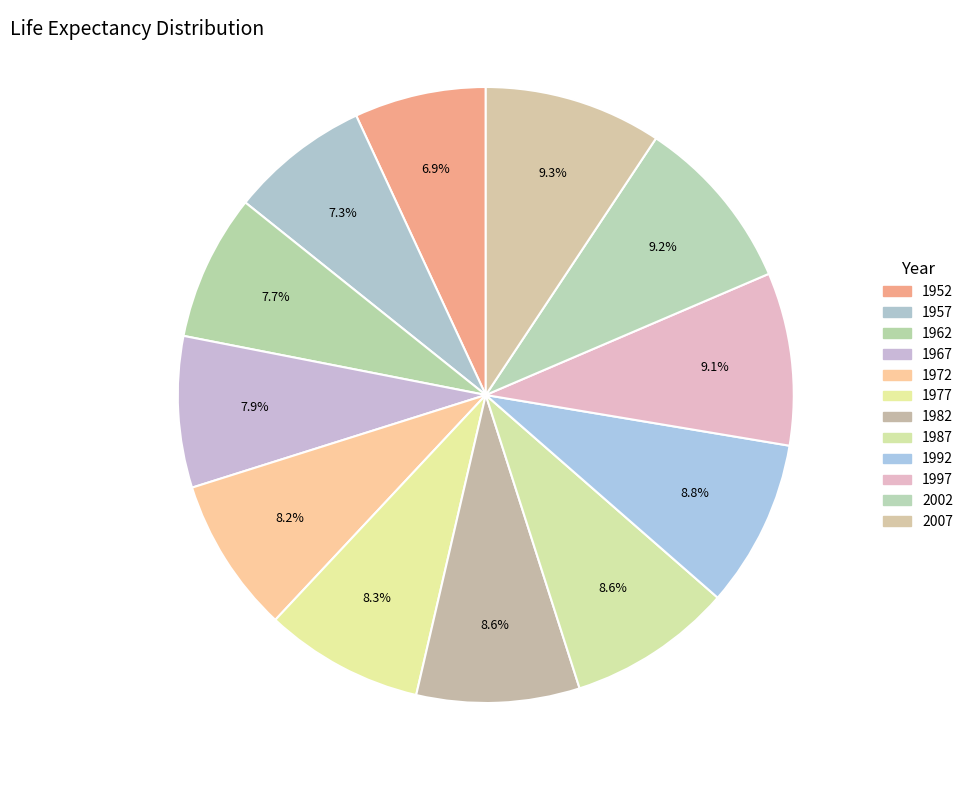

Rank the categories by value from highest to lowest.

2007, 2002, 1997, 1992, 1987, 1982, 1977, 1972, 1967, 1962, 1957, 1952